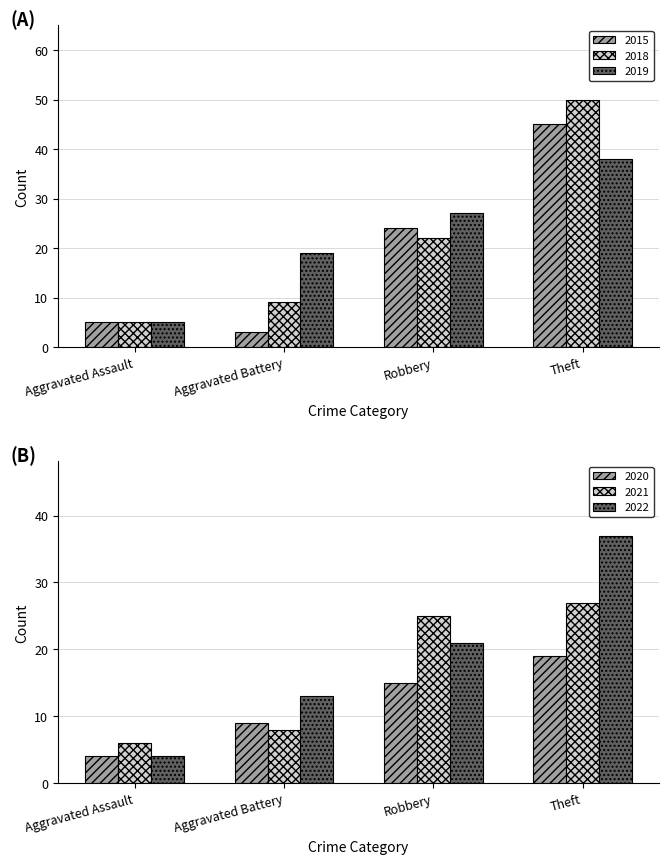

Reading left to right, transcribe all the data shown in this chart.

2015: Aggravated Assault=5	Aggravated Battery=3	Robbery=24	Theft=45
2018: Aggravated Assault=5	Aggravated Battery=9	Robbery=22	Theft=50
2019: Aggravated Assault=5	Aggravated Battery=19	Robbery=27	Theft=38
2020: Aggravated Assault=4	Aggravated Battery=9	Robbery=15	Theft=19
2021: Aggravated Assault=6	Aggravated Battery=8	Robbery=25	Theft=27
2022: Aggravated Assault=4	Aggravated Battery=13	Robbery=21	Theft=37